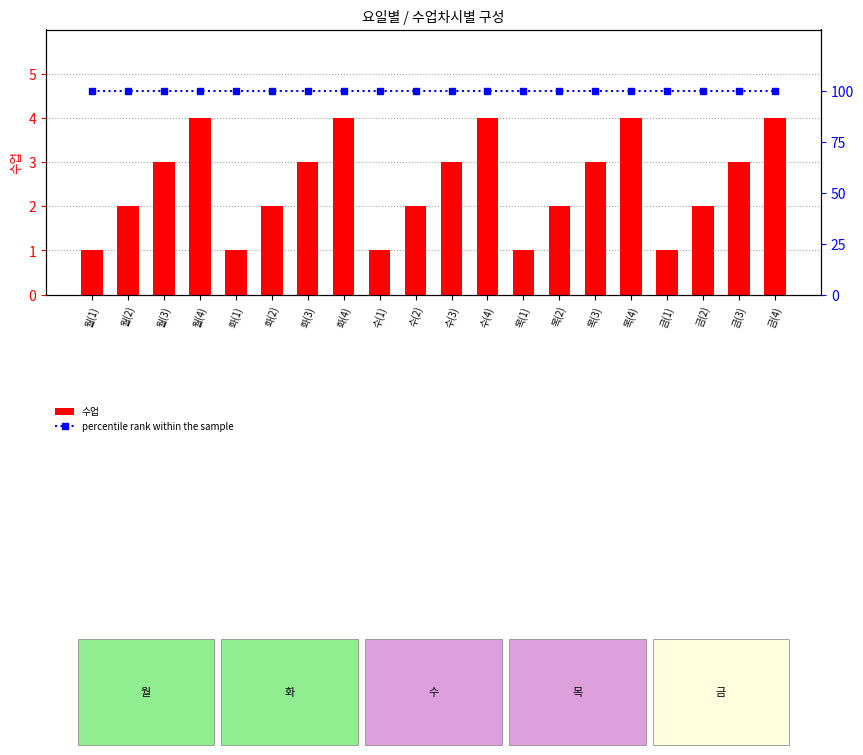

True or false: 수업 has a value of 4 at 수(4).

True